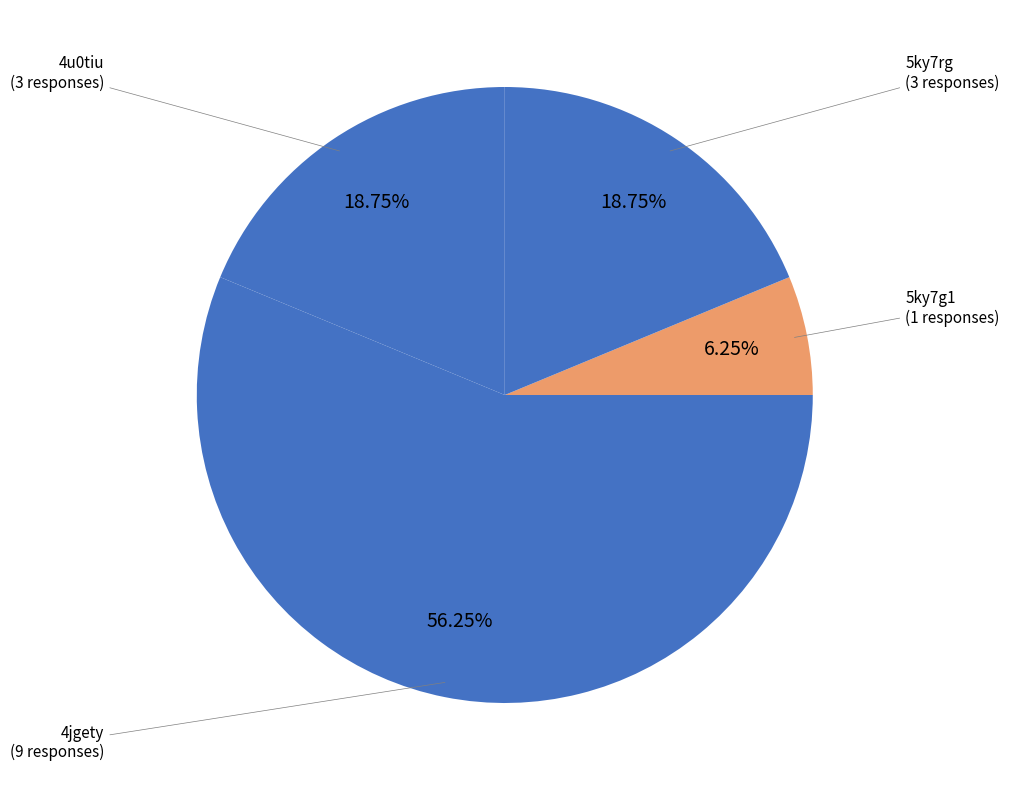

What is the largest slice in the pie chart?

4jgety